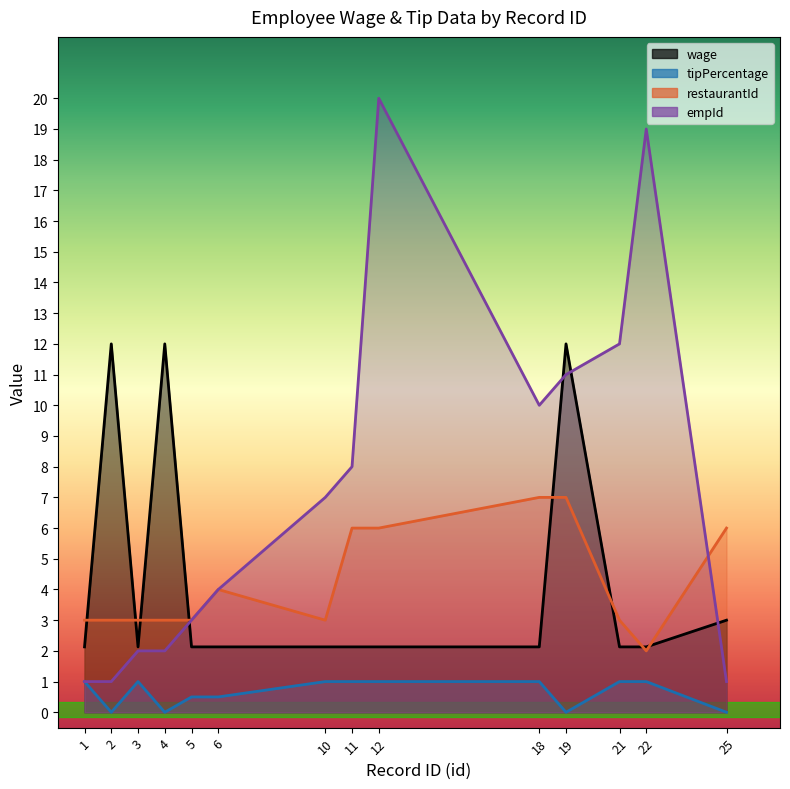

What is the sum of the wage values at 3 and 6?

4.3